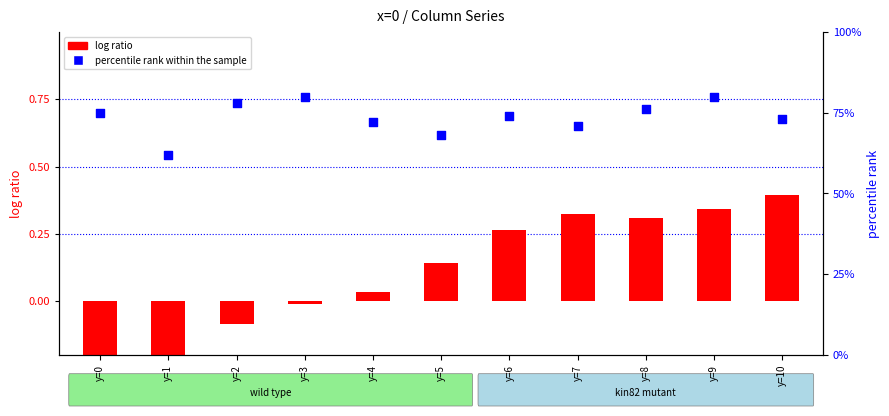

At which category is the sum across all series the highest?

y=9